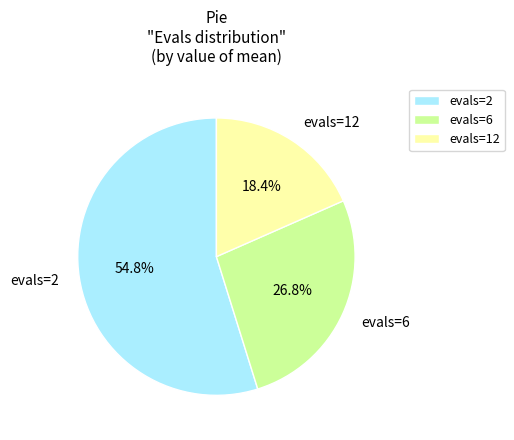

What percentage do evals=6 and evals=2 together represent?

81.6%